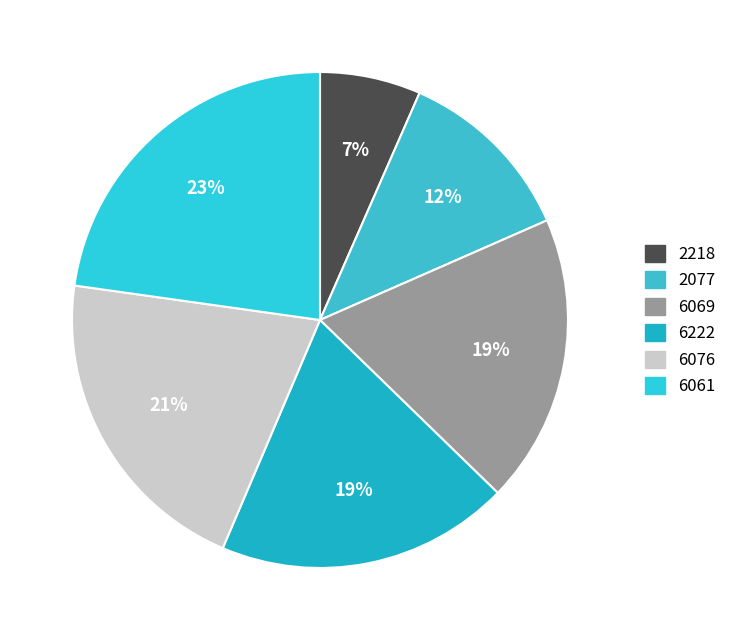

Between 2218 and 2077, which is larger?

2077